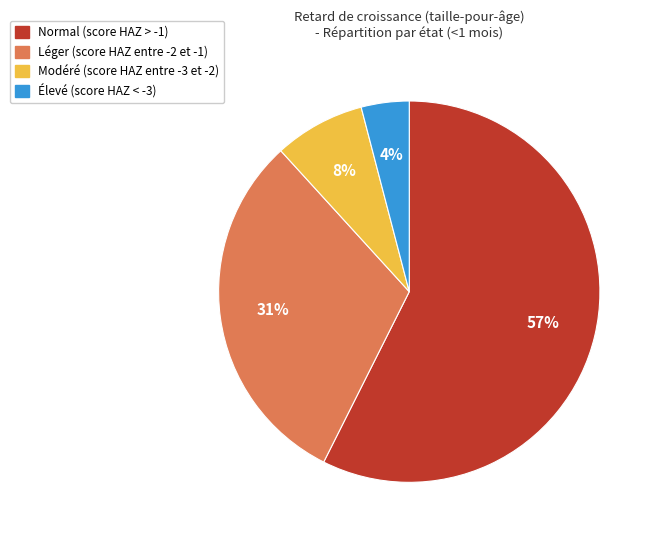

To the nearest percent, what portion does Élevé (score HAZ < -3) represent?

4%